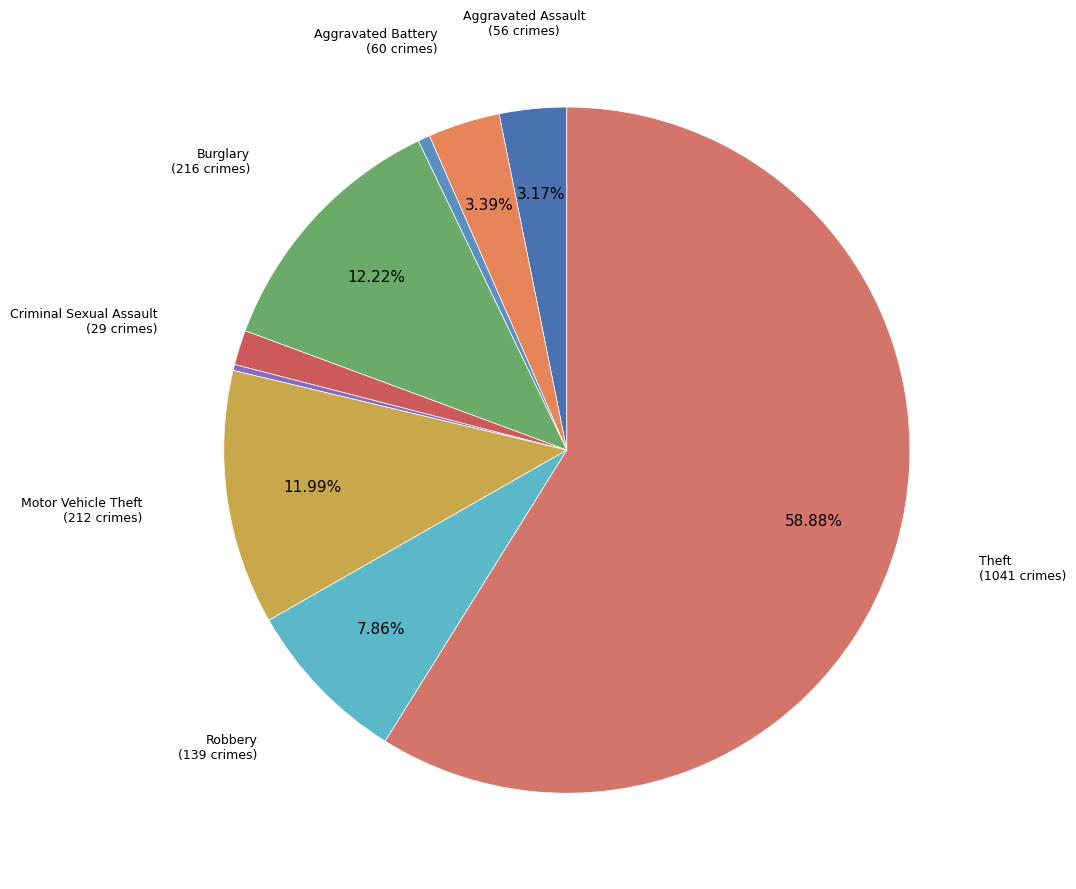

Count the number of slices in the pie.

9